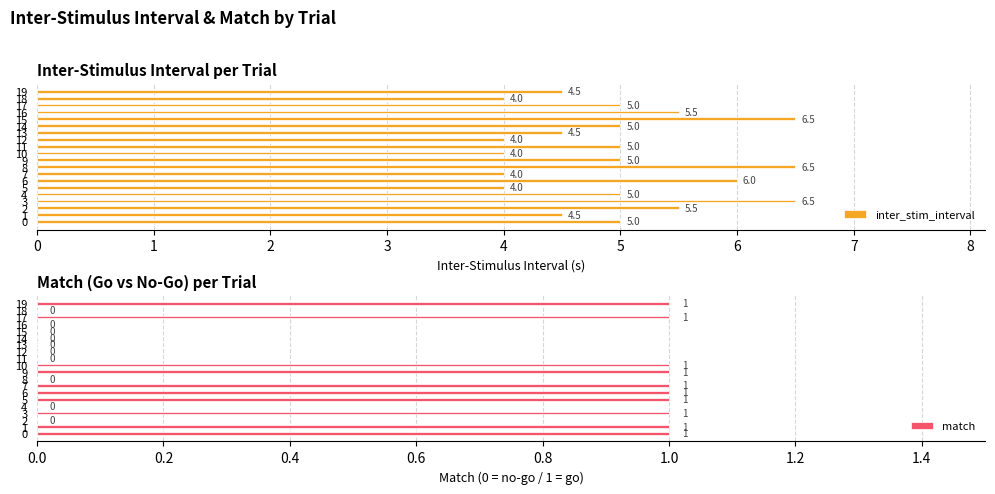

Reading left to right, what are all the values shown in this chart?

inter_stim_interval: 5.0	4.5	5.5	6.5	5.0	4.0	6.0	4.0	6.5	5.0	4.0	5.0	4.0	4.5	5.0	6.5	5.5	5.0	4.0	4.5
match: 1.0	1.0	0.0	1.0	0.0	1.0	1.0	1.0	0.0	1.0	1.0	0.0	0.0	0.0	0.0	0.0	0.0	1.0	0.0	1.0